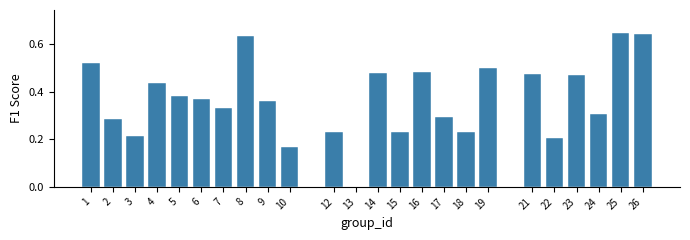

Which has a higher value, 2 or 23?

23